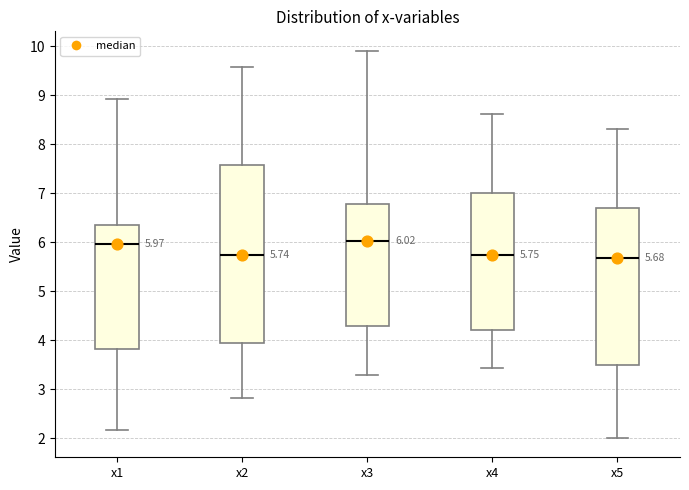

Which box is the tallest, from its lower edge to its upper edge?

x2